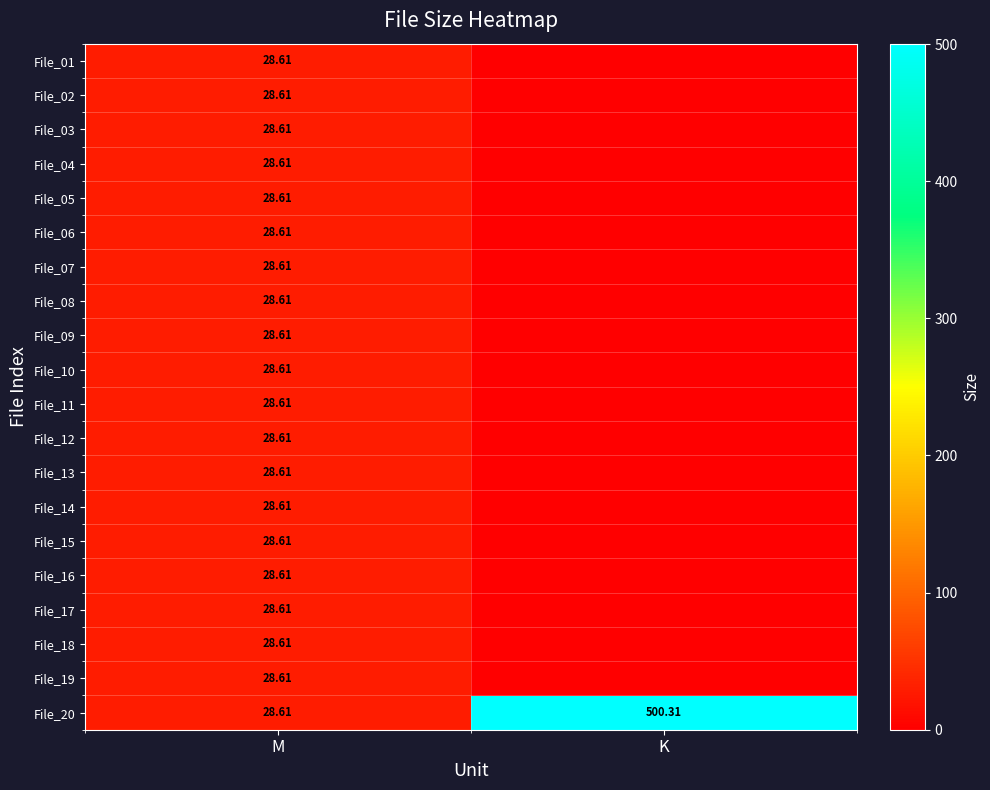

Where does the File_20 series first go above 500?

K